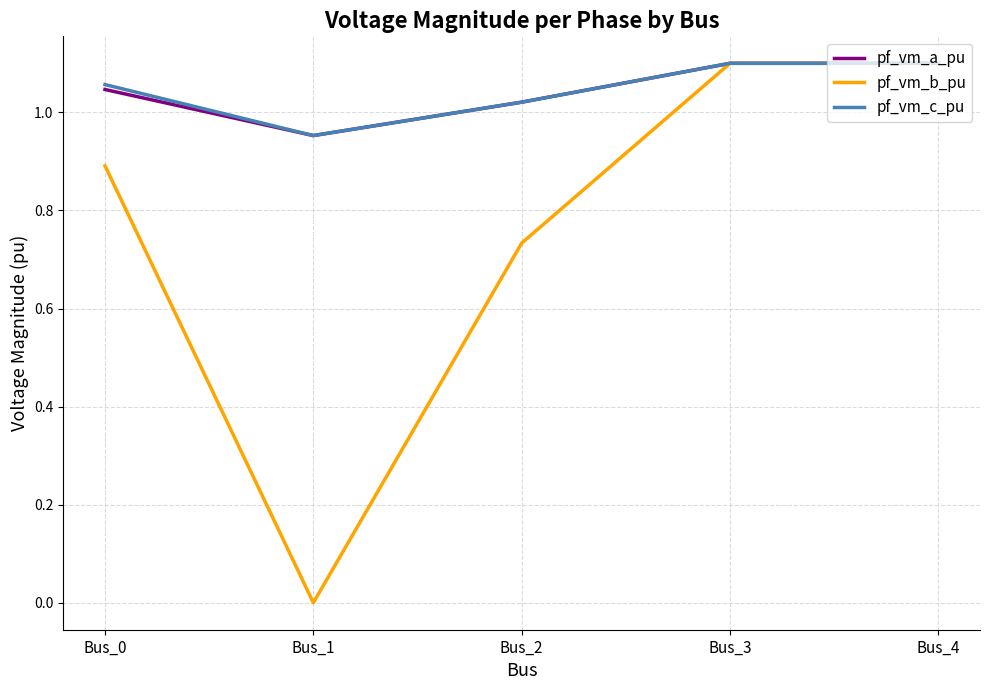

At which label does pf_vm_c_pu first exceed 1?

Bus_0